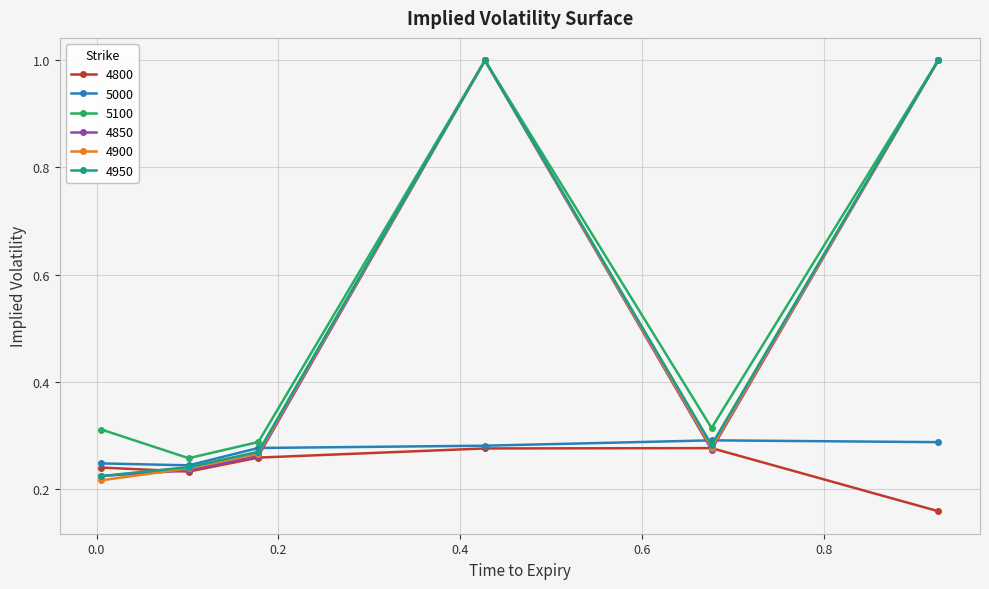

What is the sum of all 5000 values?

1.6